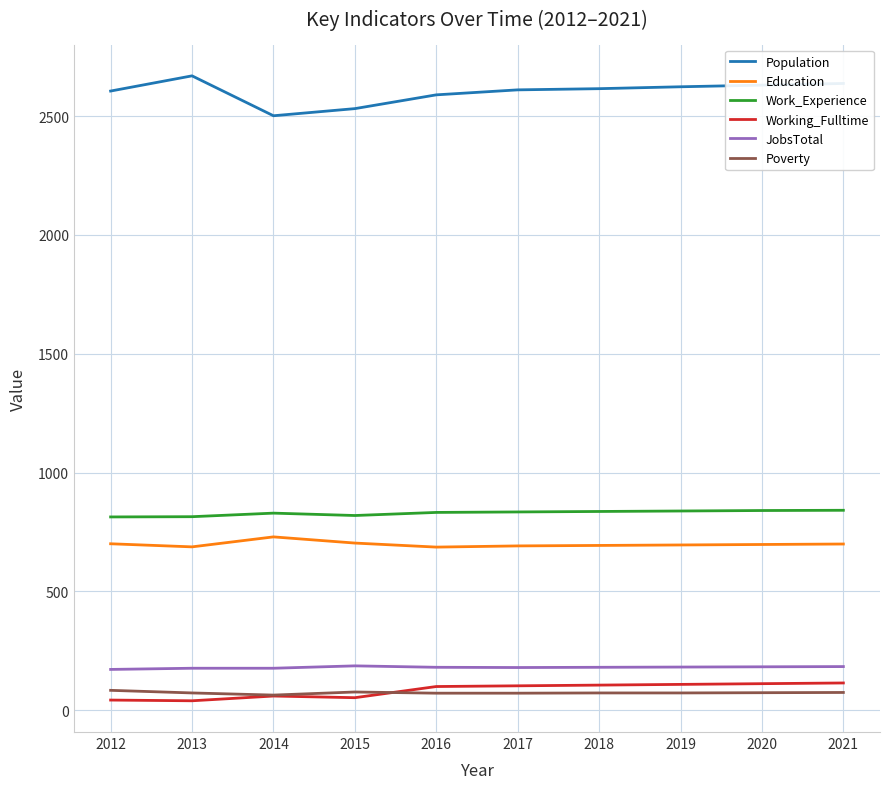

At how many categories does at least one series exceed 554?

10